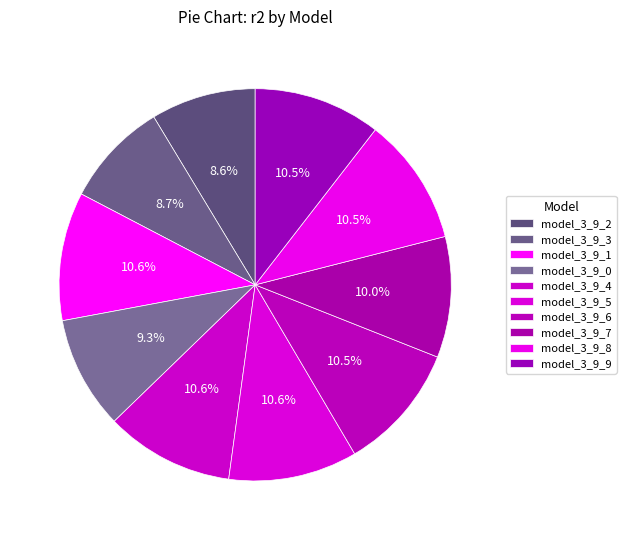

To the nearest percent, what is the average slice percentage?

10%